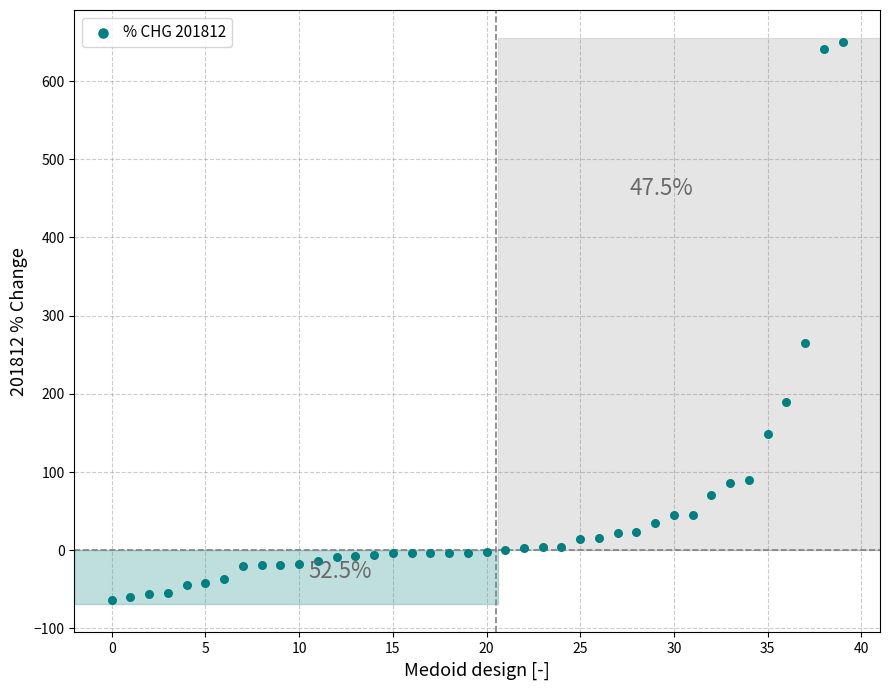

What is the range of Y values (max minus min)?

713.8